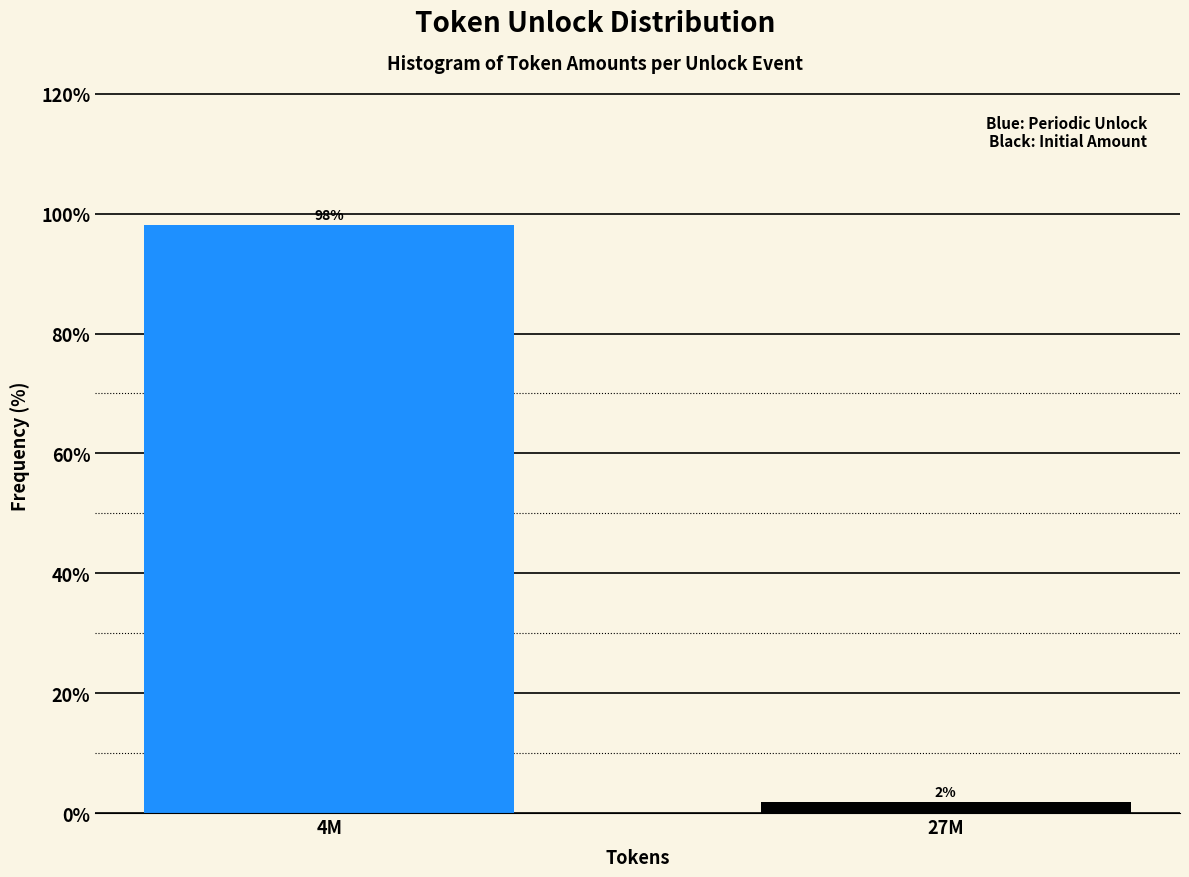

What is the average value?

50.0